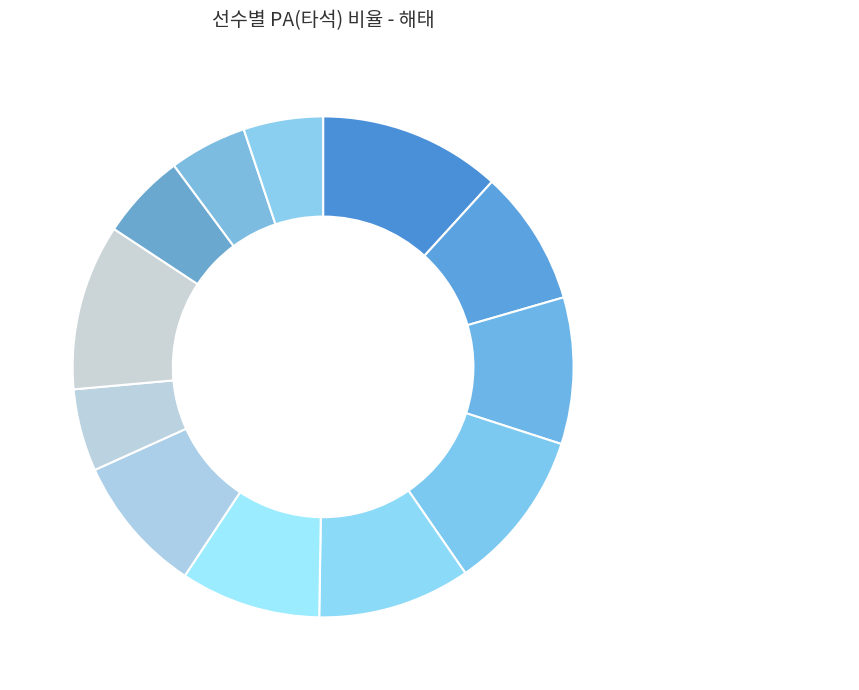

Count the number of slices in the pie.

12